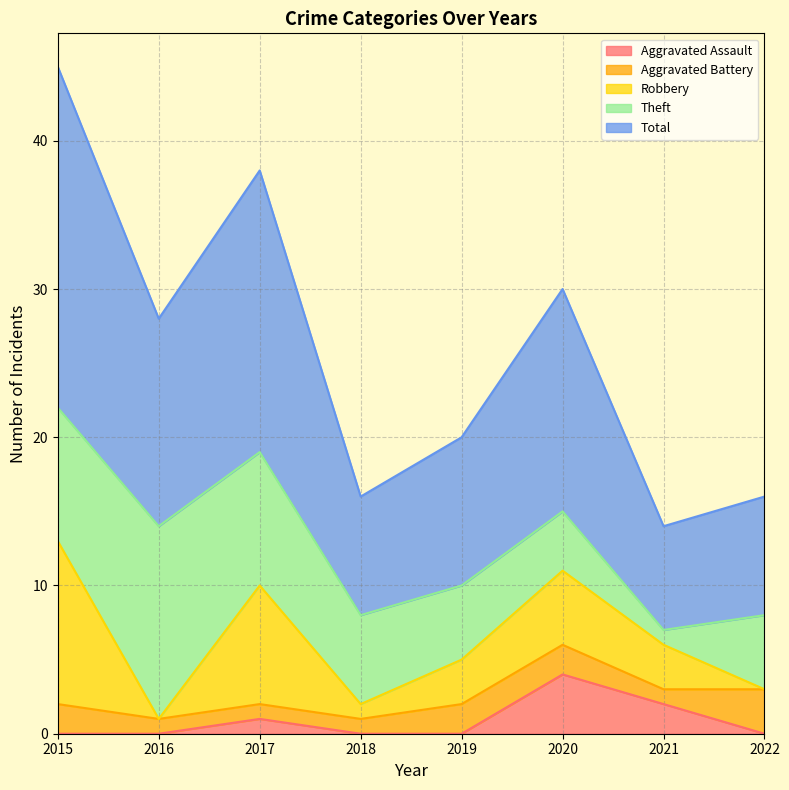

Where is Total nearest to the value 15?

2020